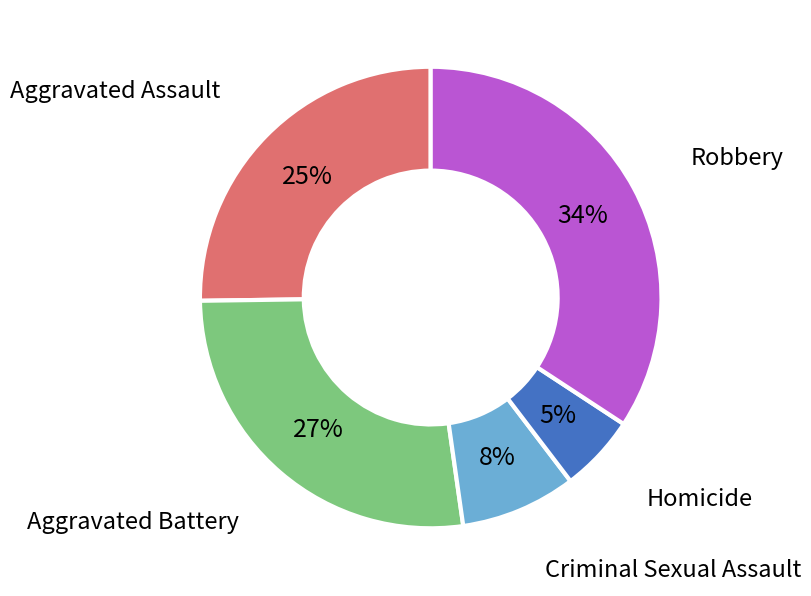

To the nearest percent, what is the difference between the largest and smallest slice percentages?

29%